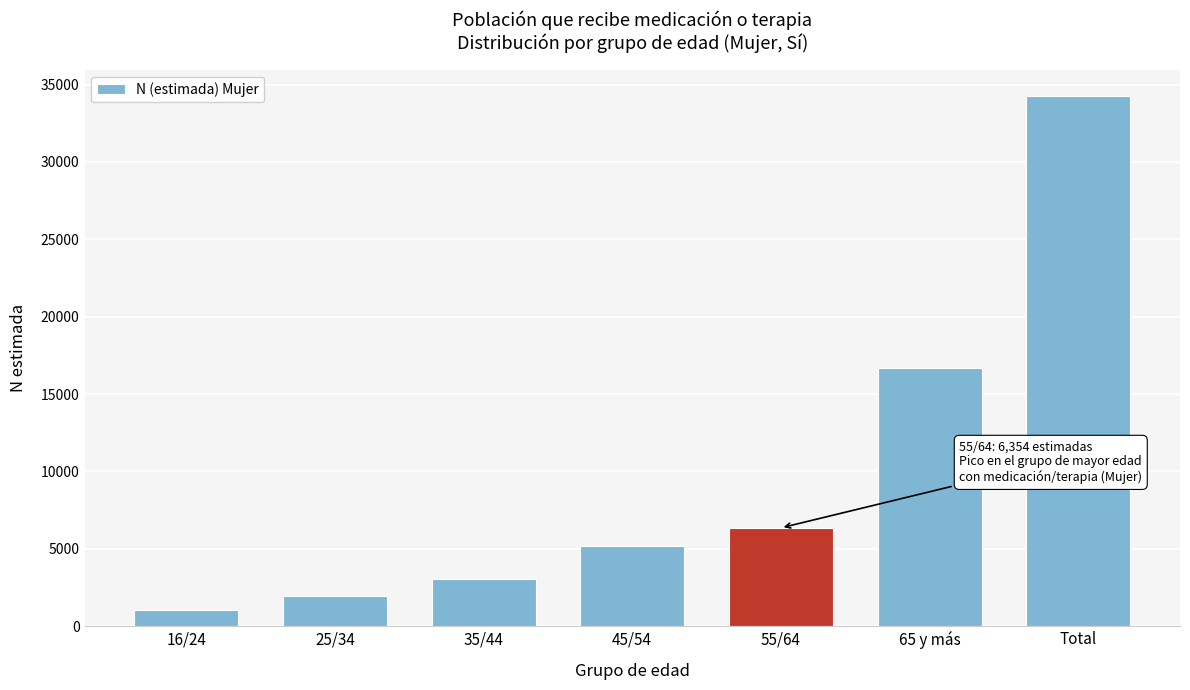

Reading left to right, what are all the values shown in this chart?

16/24=1039	25/34=1945	35/44=3031	45/54=5177	55/64=6354	65 y más=16716	Total=34260